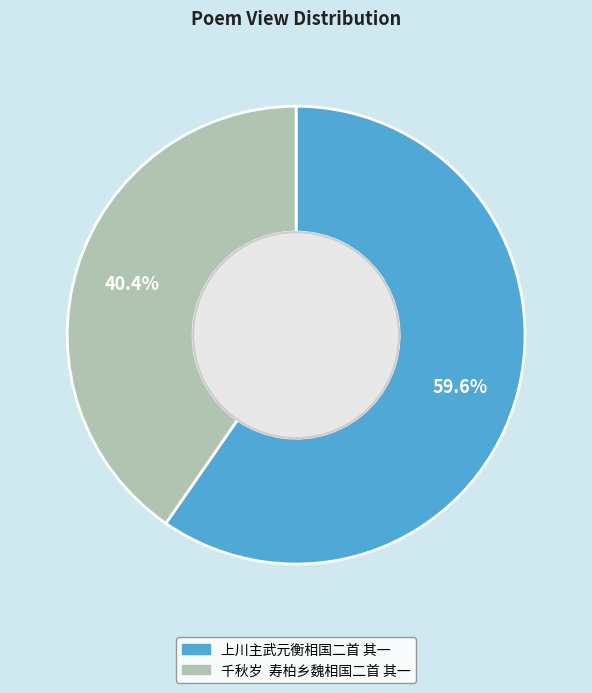

To the nearest percent, what percentage of the pie is 上川主武元衡相国二首 其一?

60%